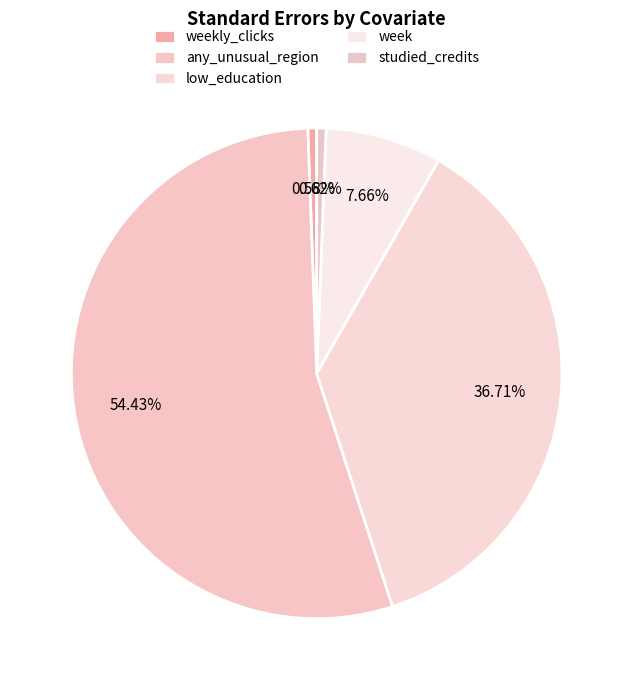

Between any_unusual_region and week, which is larger?

any_unusual_region